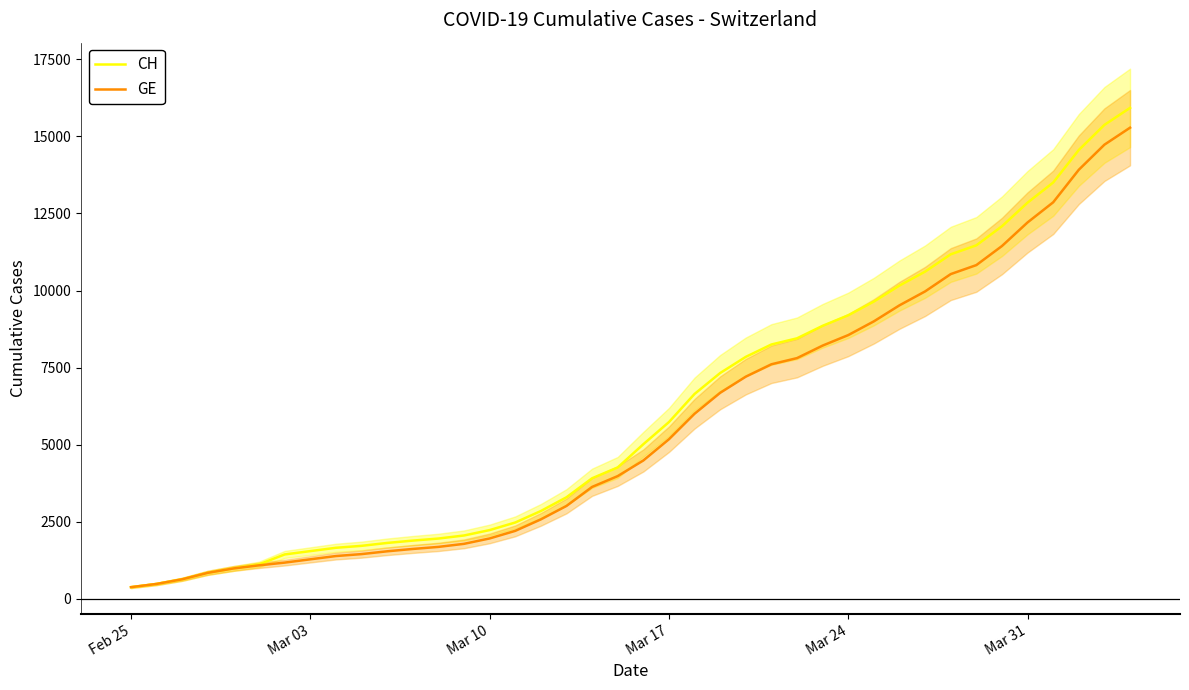

What is the lowest value of the CH series?

375